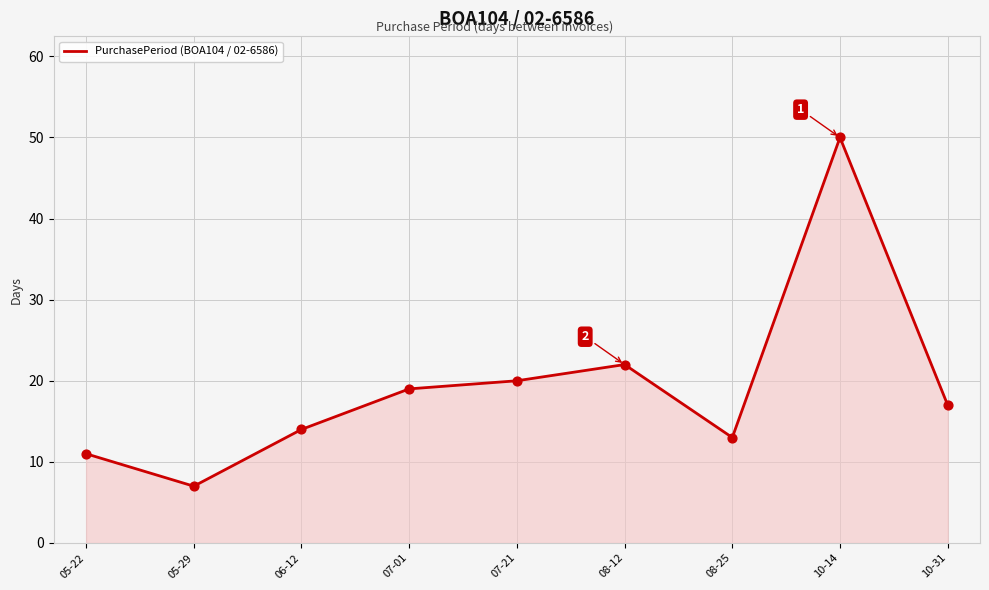

Approximately how many times larger is the value at 05-22 compared to 08-12?

0.5